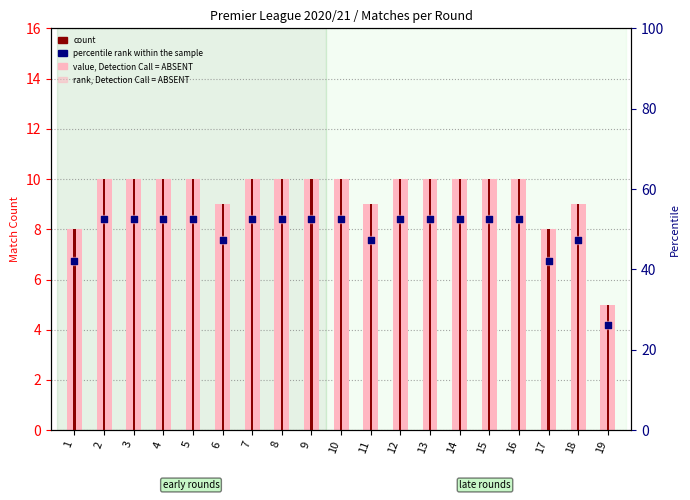

At which category is the sum across all series the highest?

2